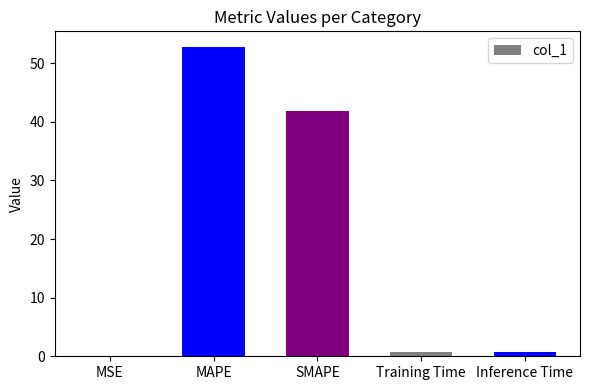

What is the maximum value shown in the chart?

52.8